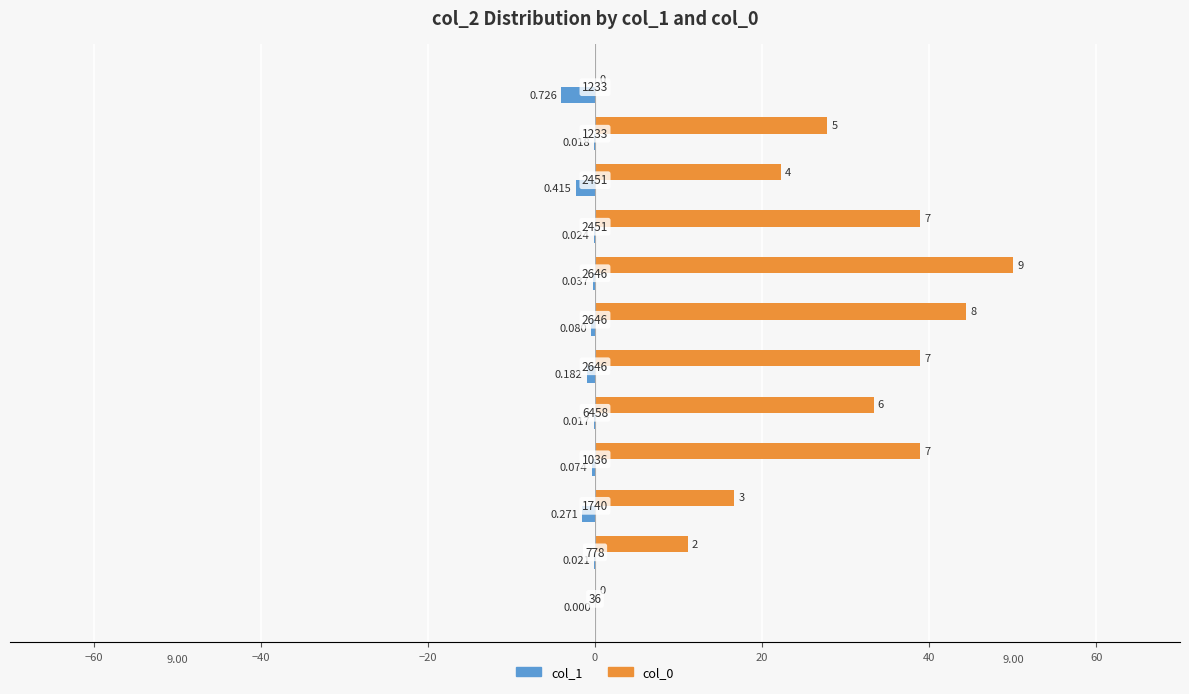

What is the sum of all col_0 values?

322.2